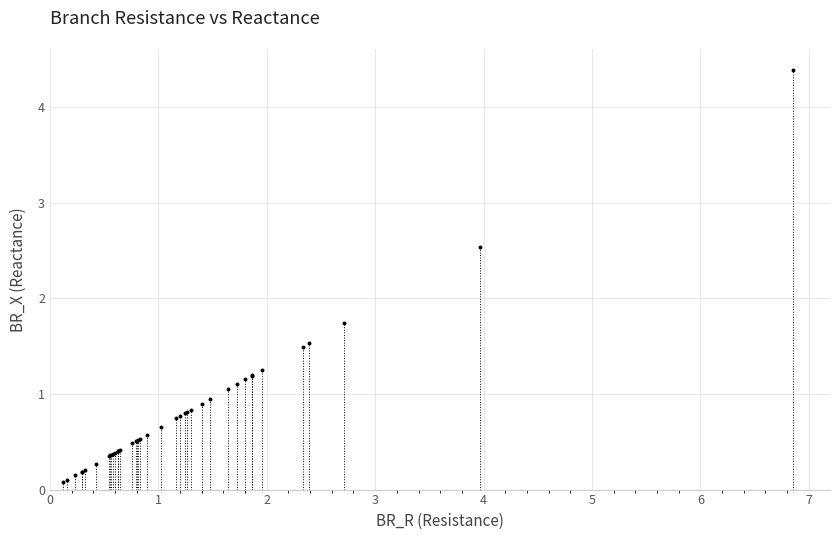

What Y value in the scatter plot is closest to 2?

1.7